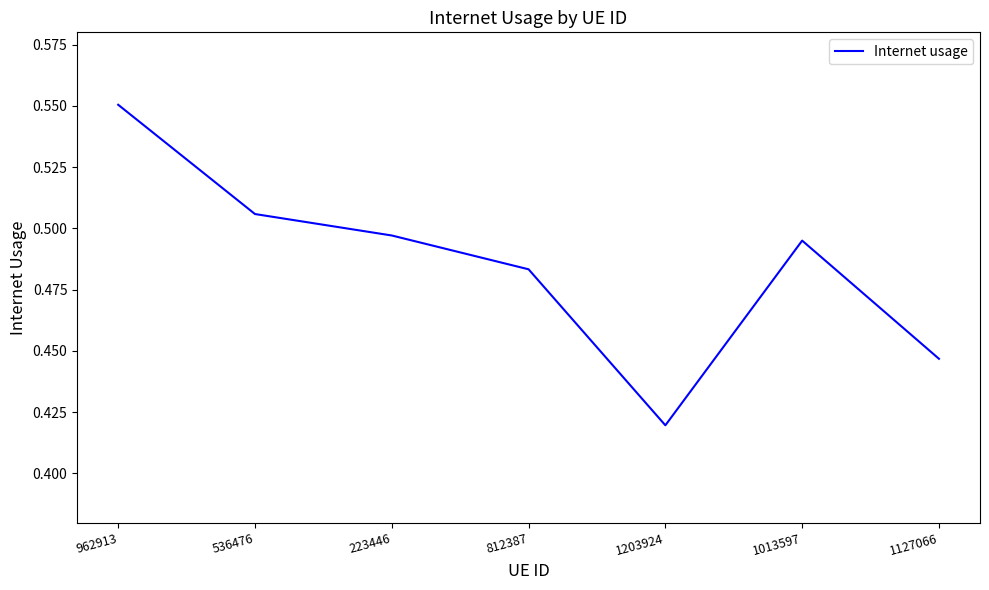

Where is the first local minimum?

1203924